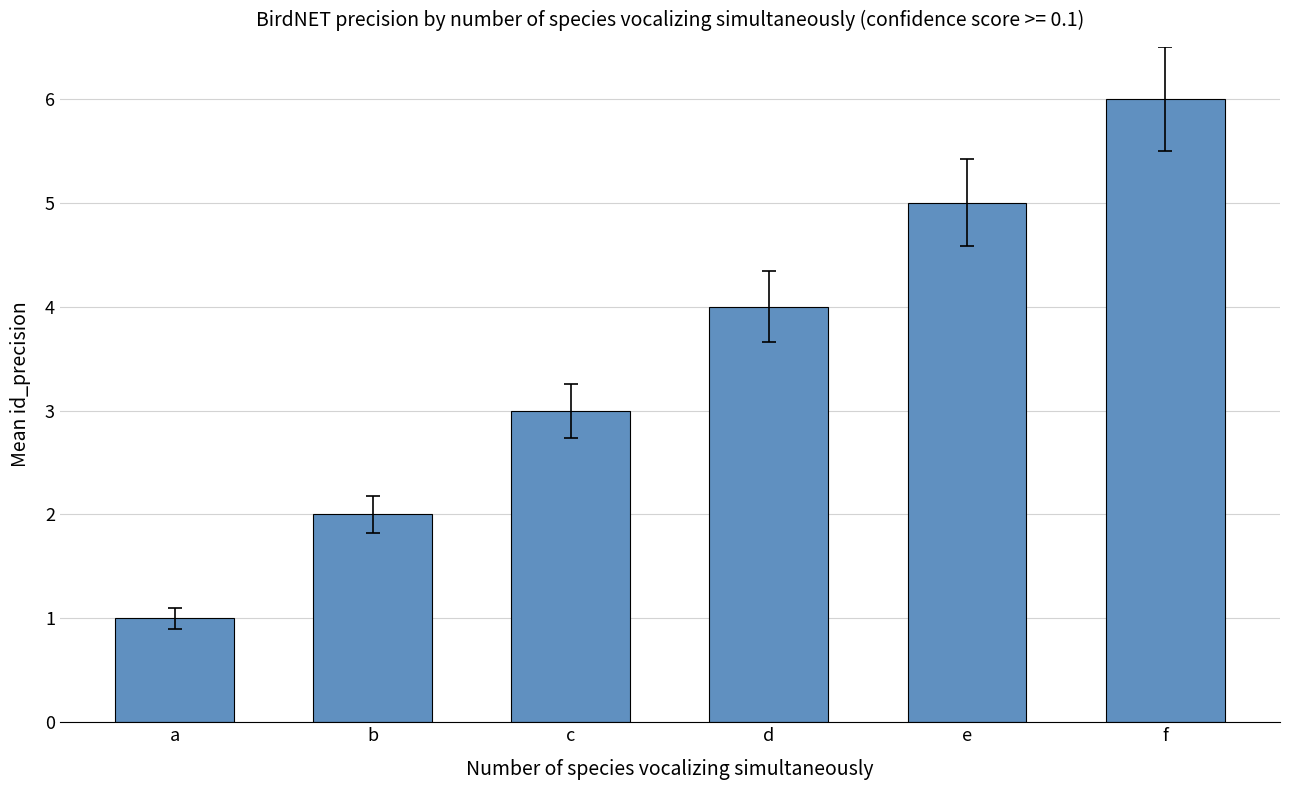

Reading left to right, what are all the values shown in this chart?

1	2	3	4	5	6